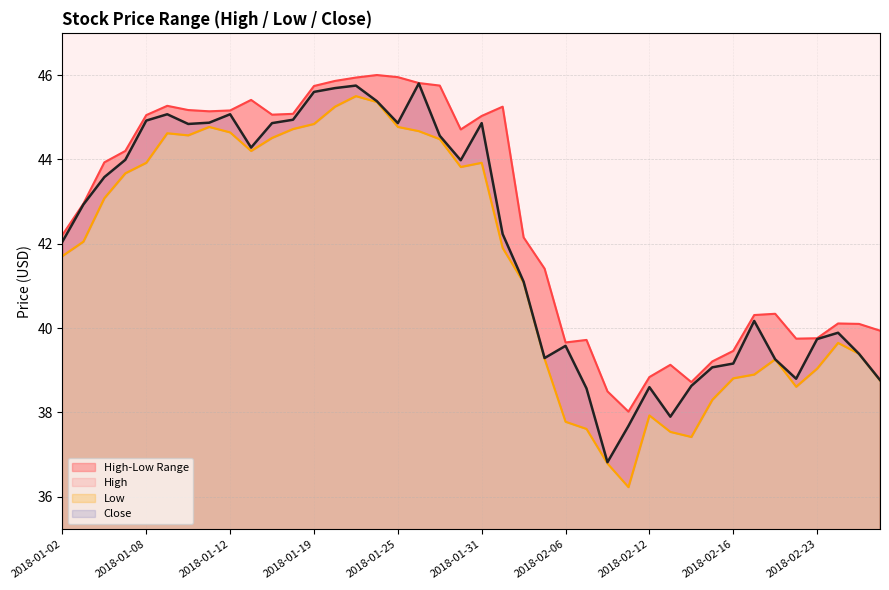

How many interior local peaks does the High series have?

8